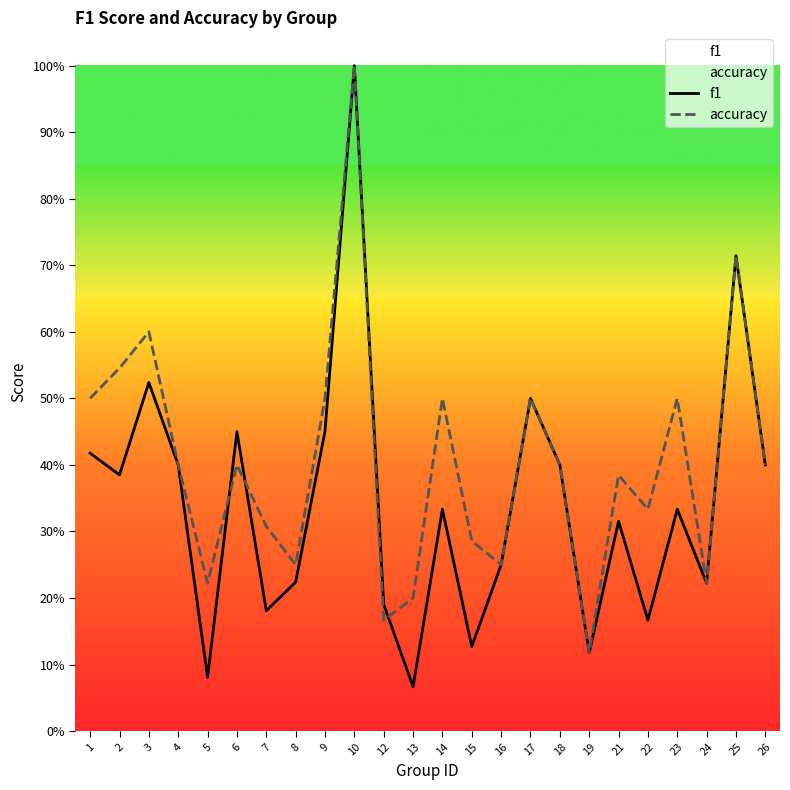

Is it true that accuracy equals 0.5 at 23?

True